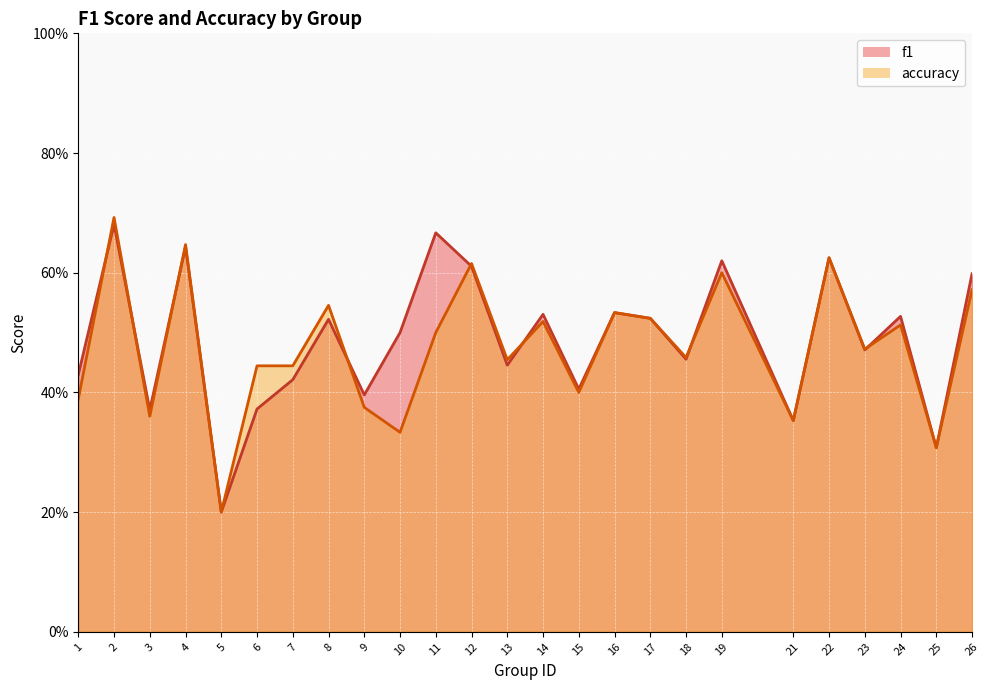

What is the difference between the maximum and second lowest values in the f1 series?

0.4